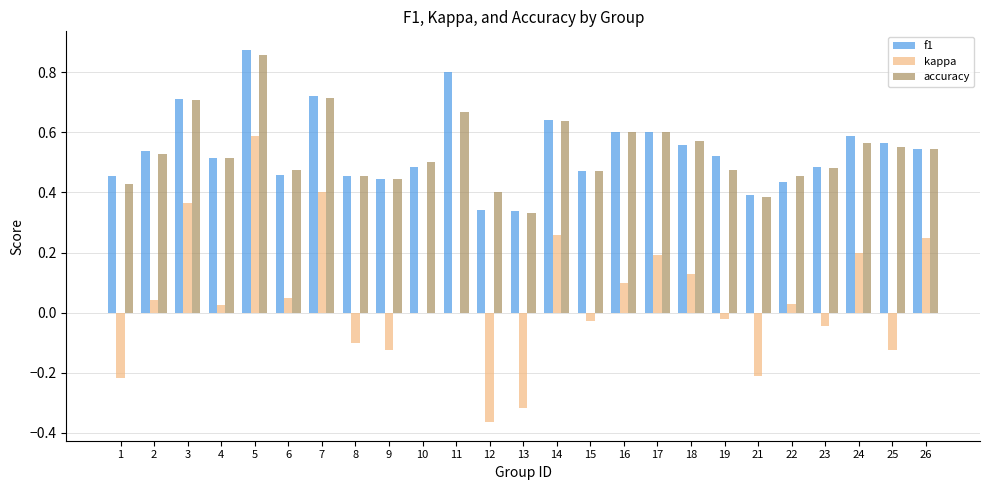

Is the value of kappa at 15 greater than the value of accuracy at 10?

No